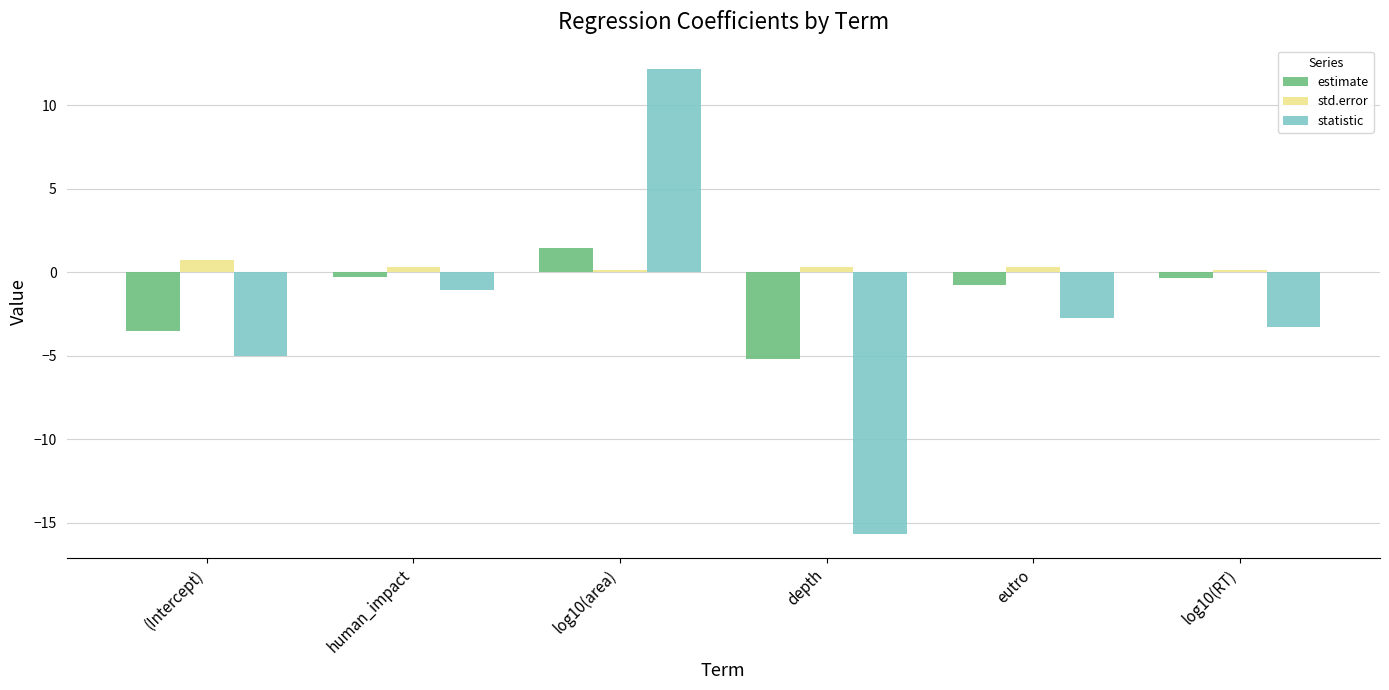

How many groups of bars are there?

6